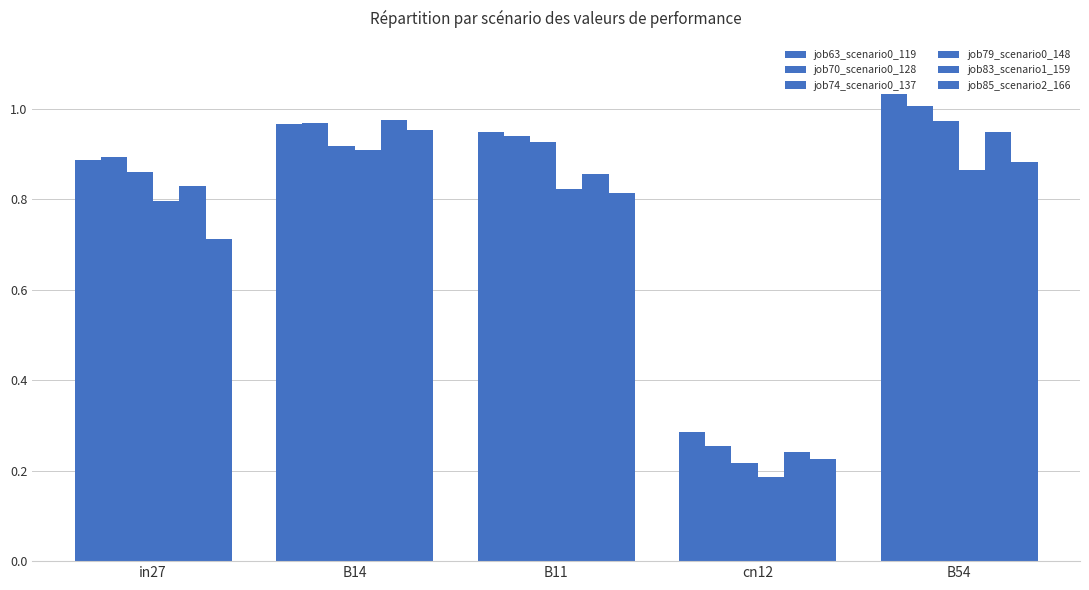

Is it true that job74_scenario0_137 equals 0.1 at cn12?

False